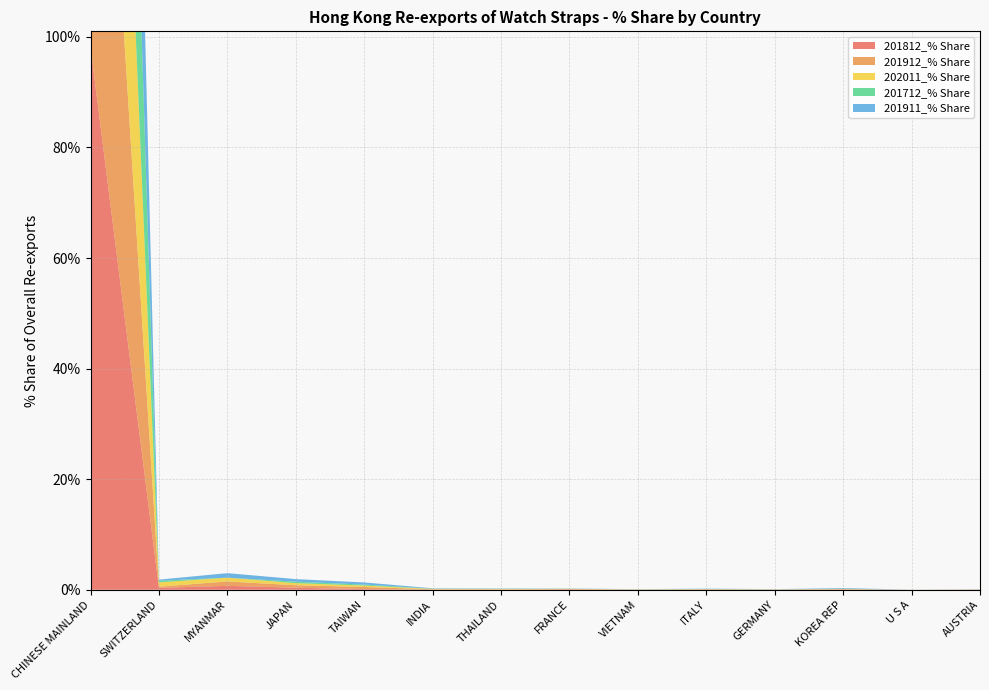

Reading left to right, list all the values displayed in this chart.

201812_% Share: 98.2	0.3	0.7	0.4	0.1	0.0	0.0	0.1	0.0	0.1	0.0	0.0	0.0	0.0
201912_% Share: 97.8	0.2	0.8	0.4	0.4	0.1	0.1	0.0	0.0	0.0	0.0	0.1	0.0	0.0
202011_% Share: 97.5	0.8	0.7	0.4	0.3	0.1	0.1	0.0	0.0	0.0	0.0	0.0	0.0	0.0
201712_% Share: 99.0	0.3	0.0	0.3	0.2	0.0	0.0	0.0	0.0	0.0	0.0	0.0	0.0	0.0
201911_% Share: 97.7	0.2	0.8	0.5	0.4	0.1	0.0	0.0	0.0	0.0	0.0	0.1	0.0	0.0